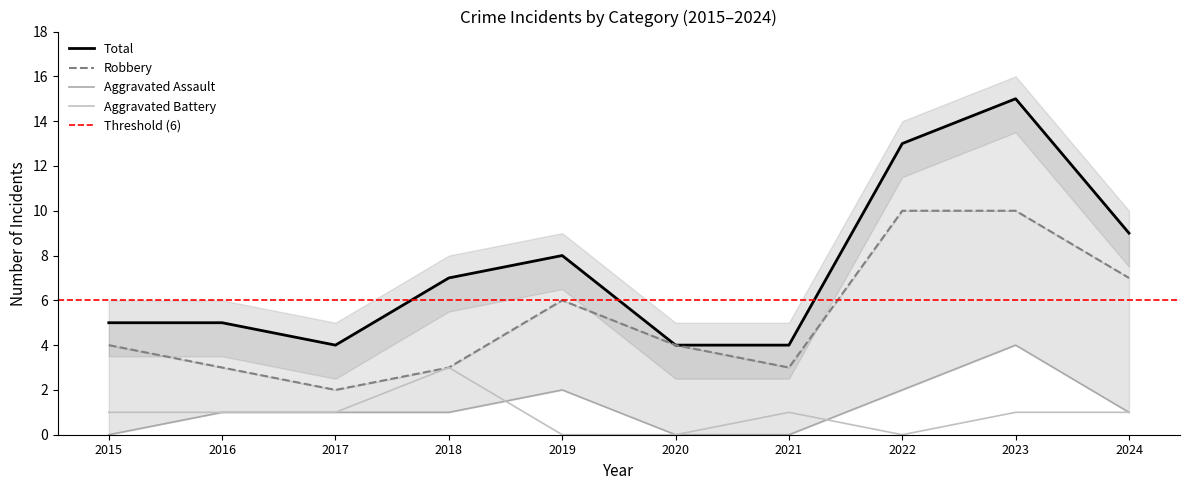

The value of Total at 2017 is 4. True or false?

True